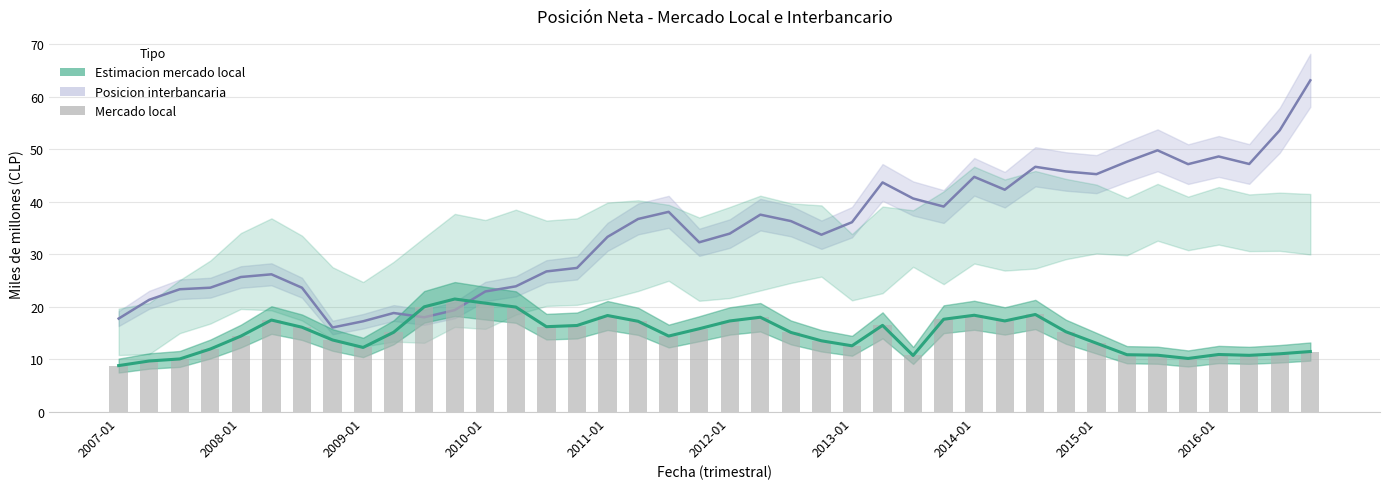

What value does the Mercado local (linea) series have at 31?

15.3